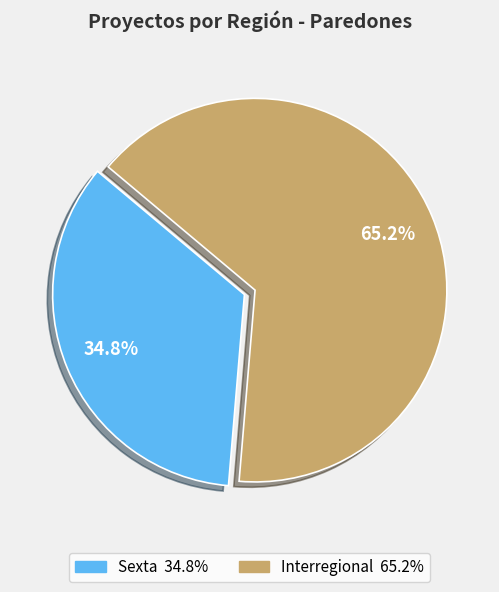

Which category has the biggest portion of the pie?

Interregional